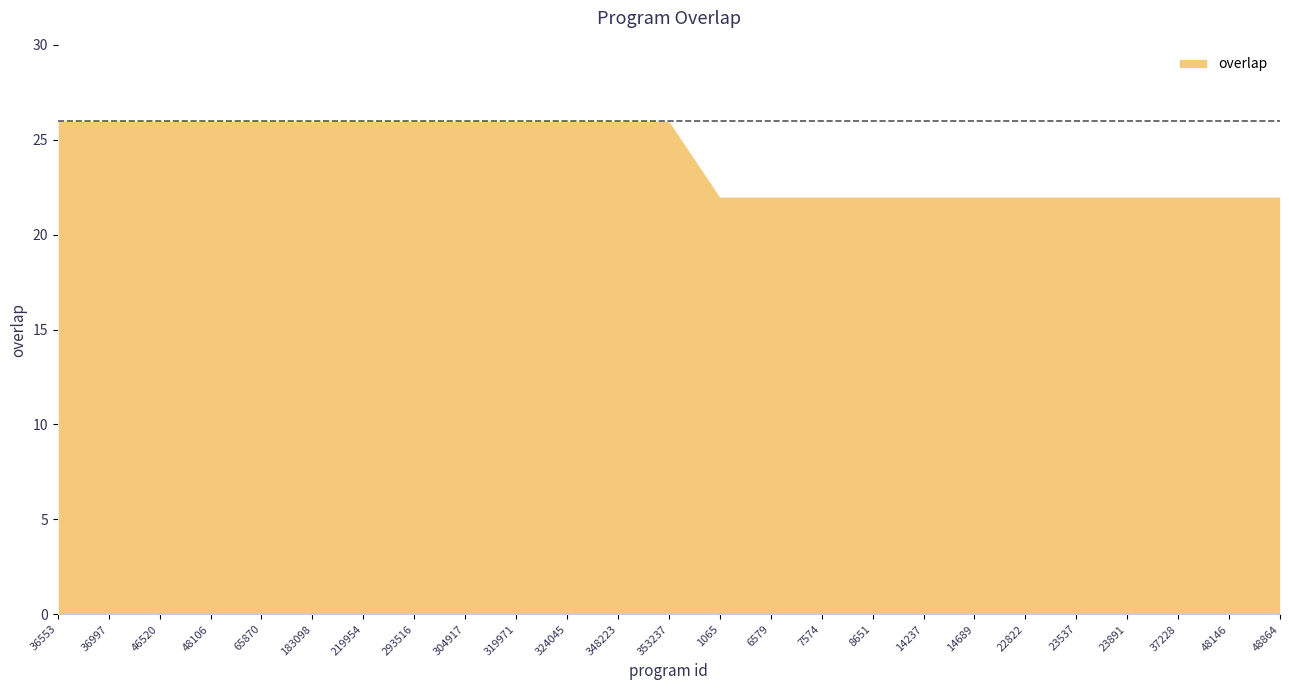

Is it true that the value at 6579 is 9?

False